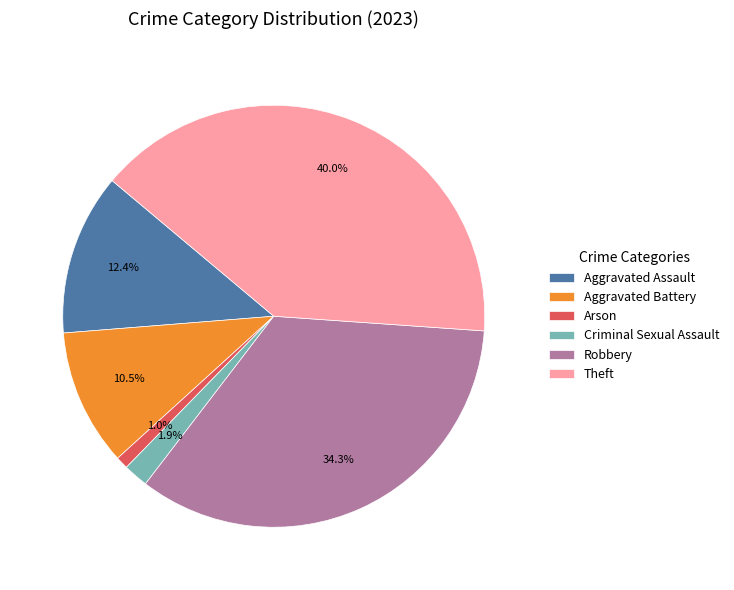

Which slice is the largest?

Theft